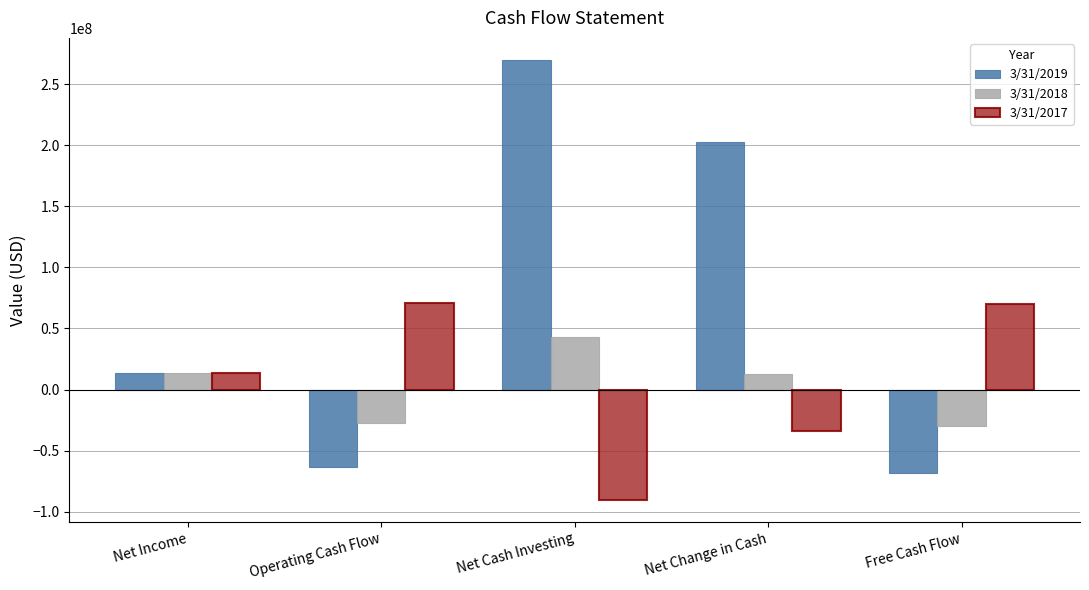

What is the difference between the maximum and minimum values in the 3/31/2018 series?

72640000